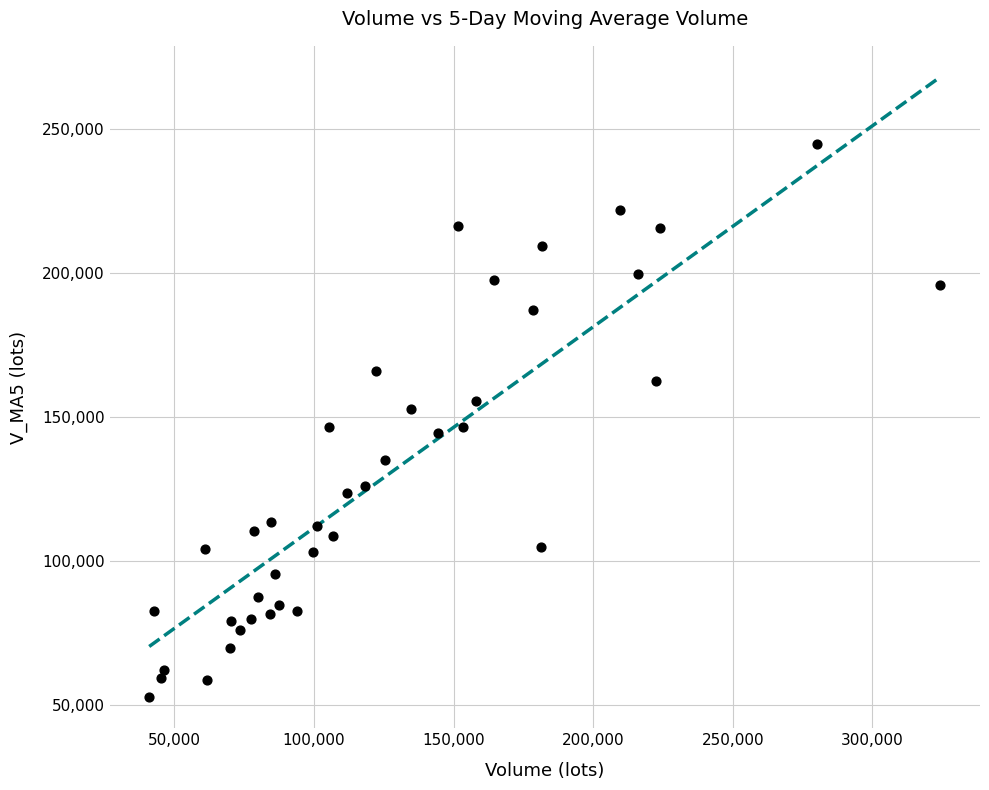

What is the range of X values (max minus min)?

283441.9